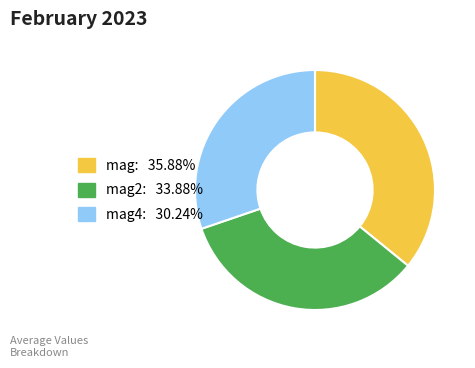

Does any single category account for the majority?

No